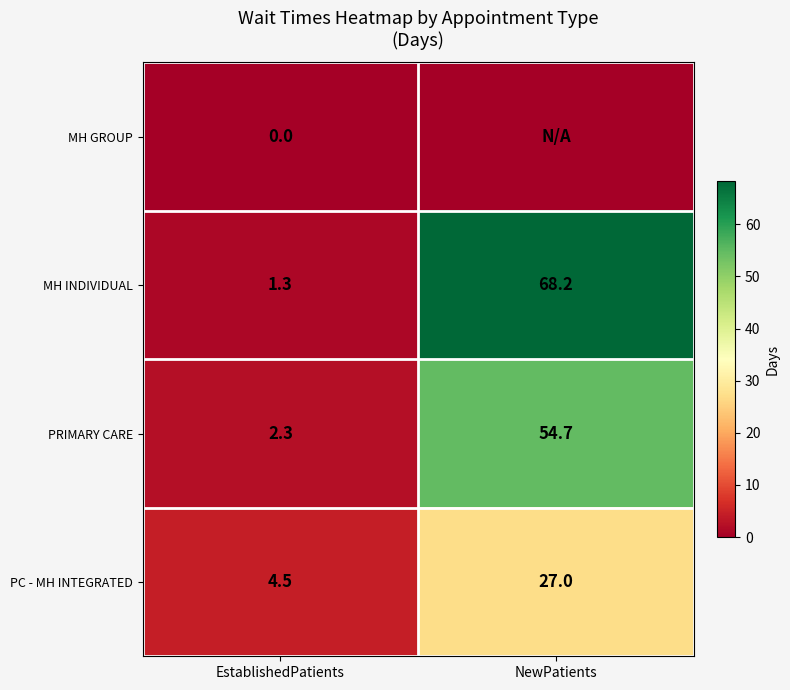

Is it true that PRIMARY CARE equals 54.7 at NewPatients?

True